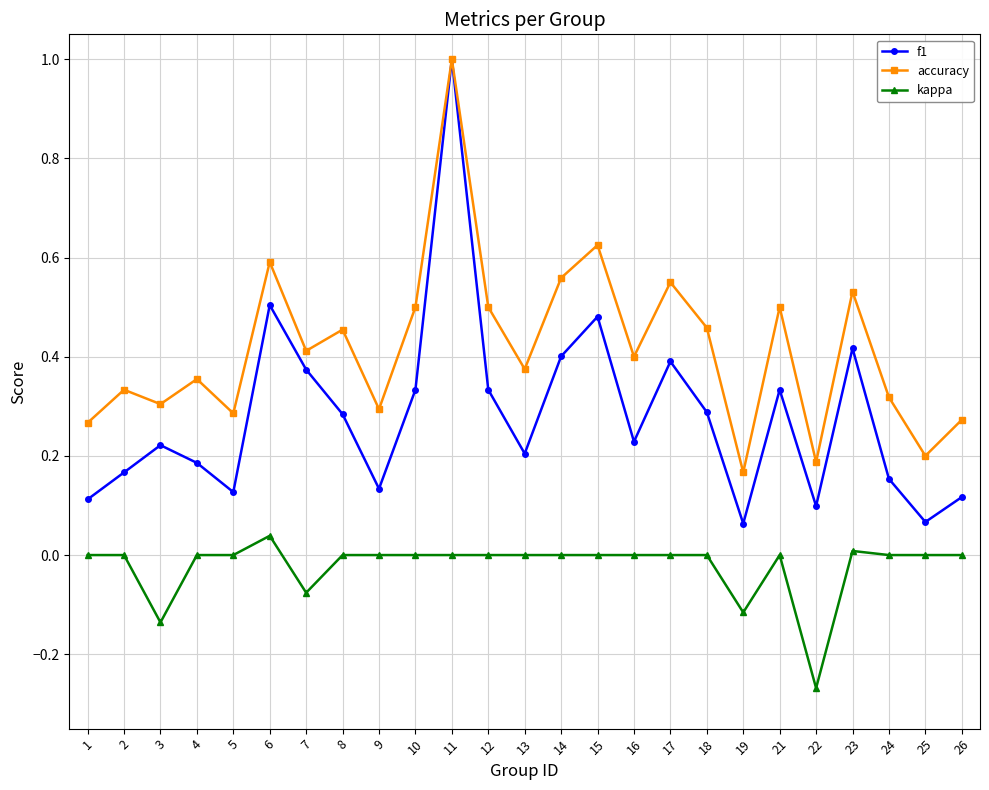

How many data points does each series have?

25